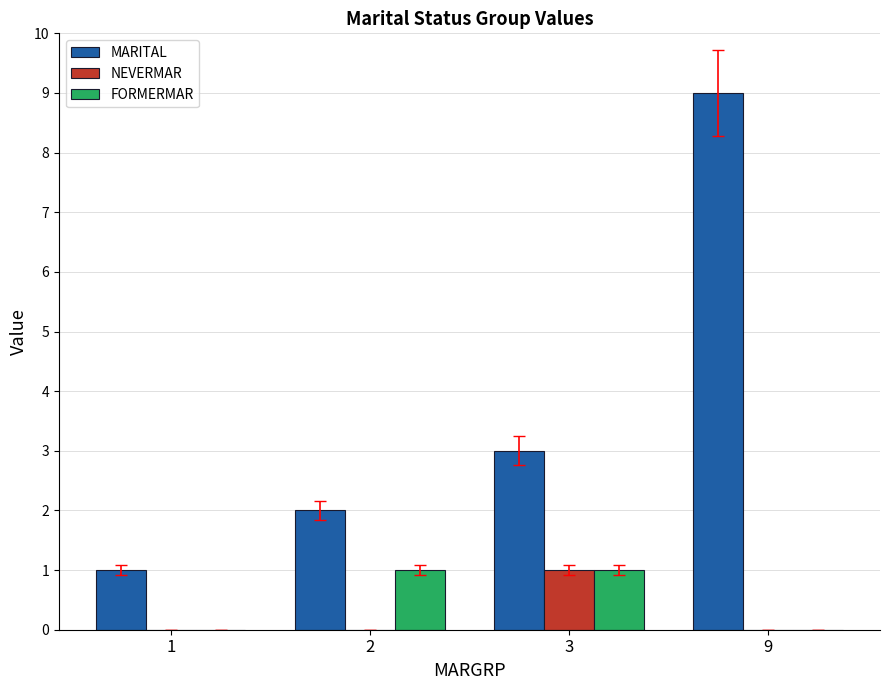

What is the sum of the FORMERMAR values at 9 and 2?

1